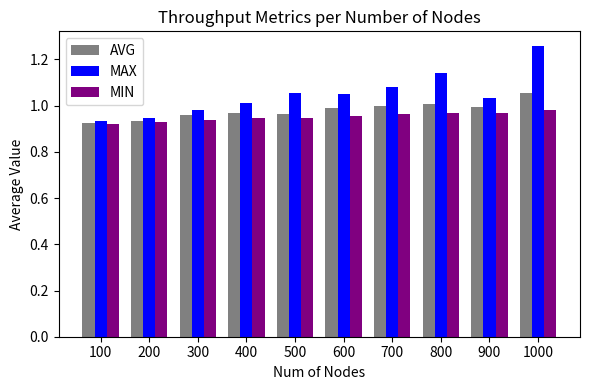

Rank the series at 700 from highest to lowest value.

MAX, AVG, MIN